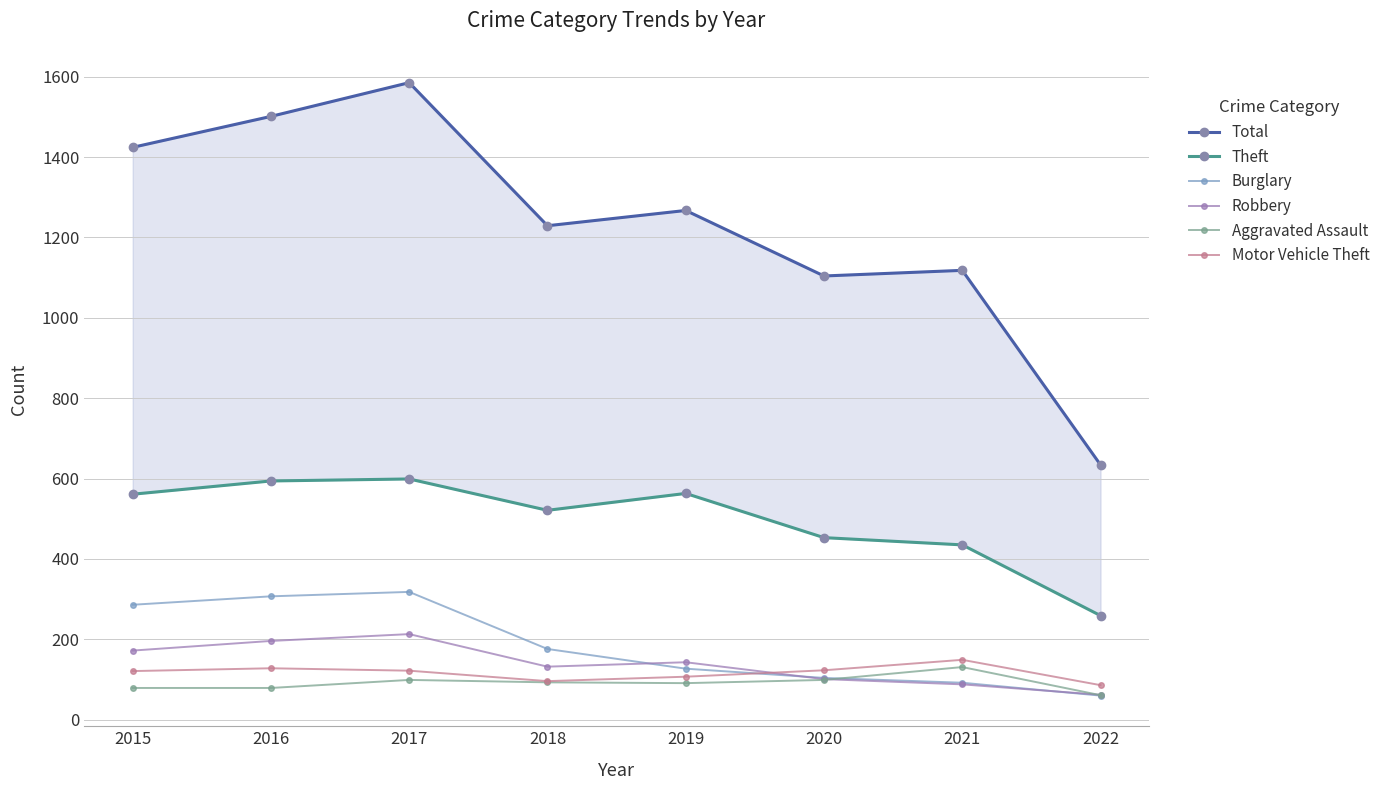

Is the value of Aggravated Assault at 2019 greater than the value of Burglary at 2021?

No